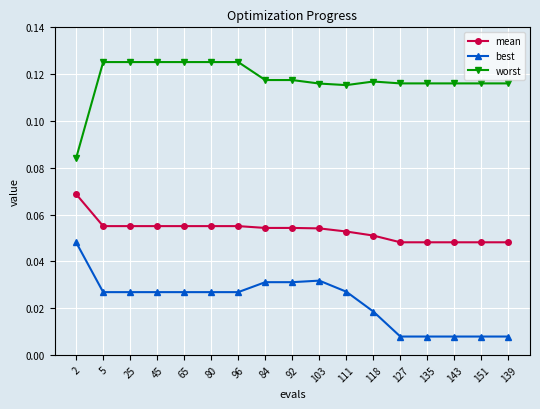

What is the sum of all worst values?

2.0